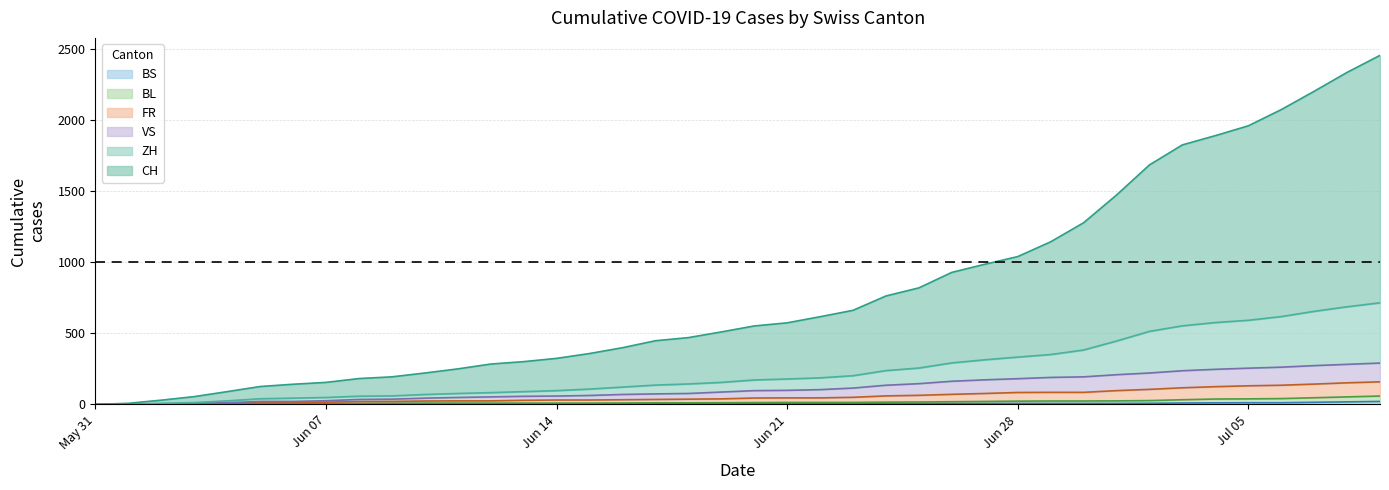

How many data points does each series have?

40